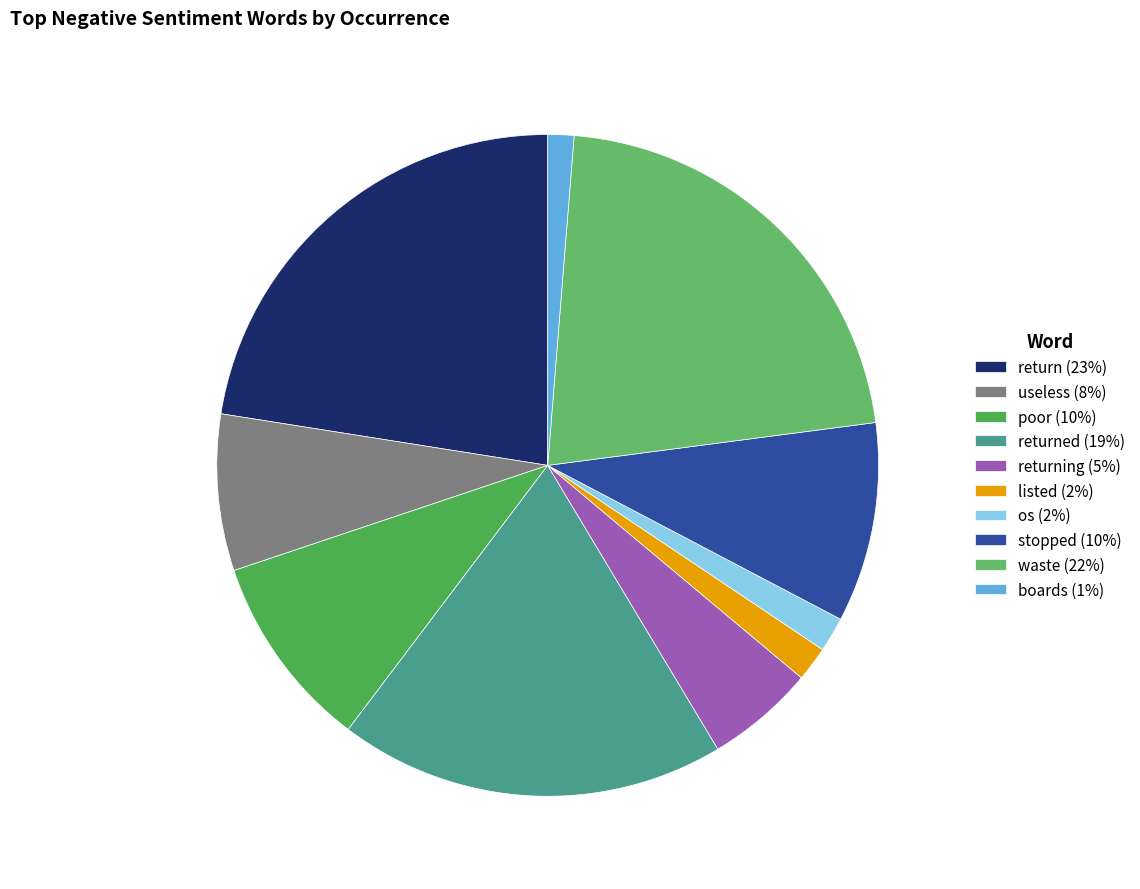

Which category has the biggest portion of the pie?

return (23%)